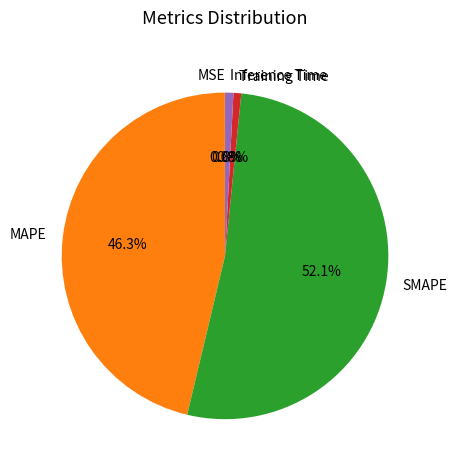

Which slice is the largest?

SMAPE